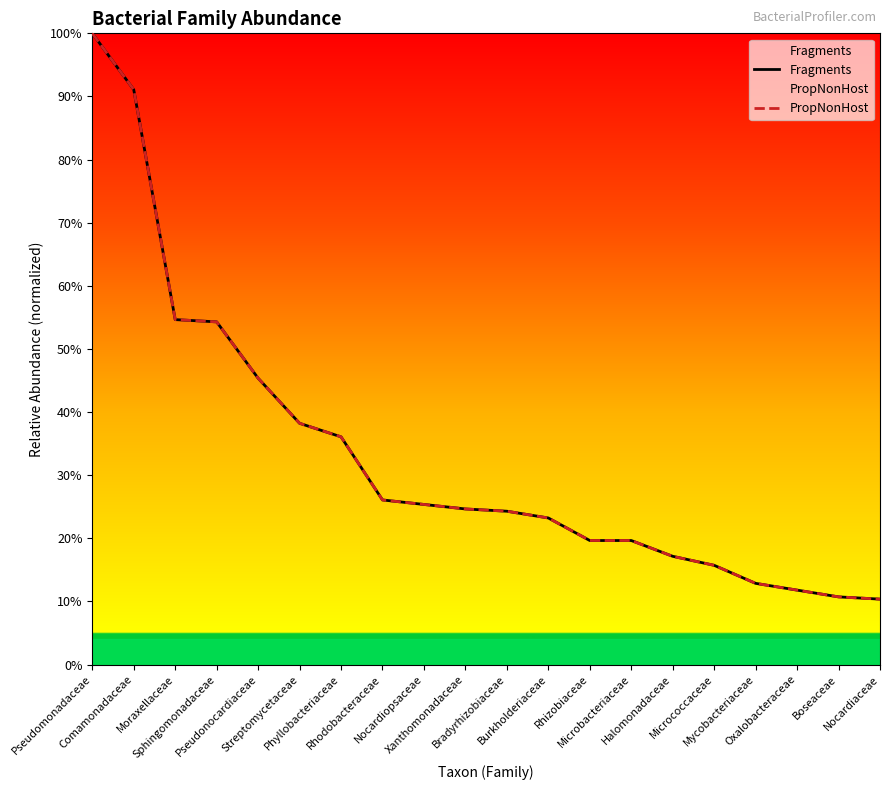

Is it true that PropNonHost equals 0.5 at Sphingomonadaceae?

True